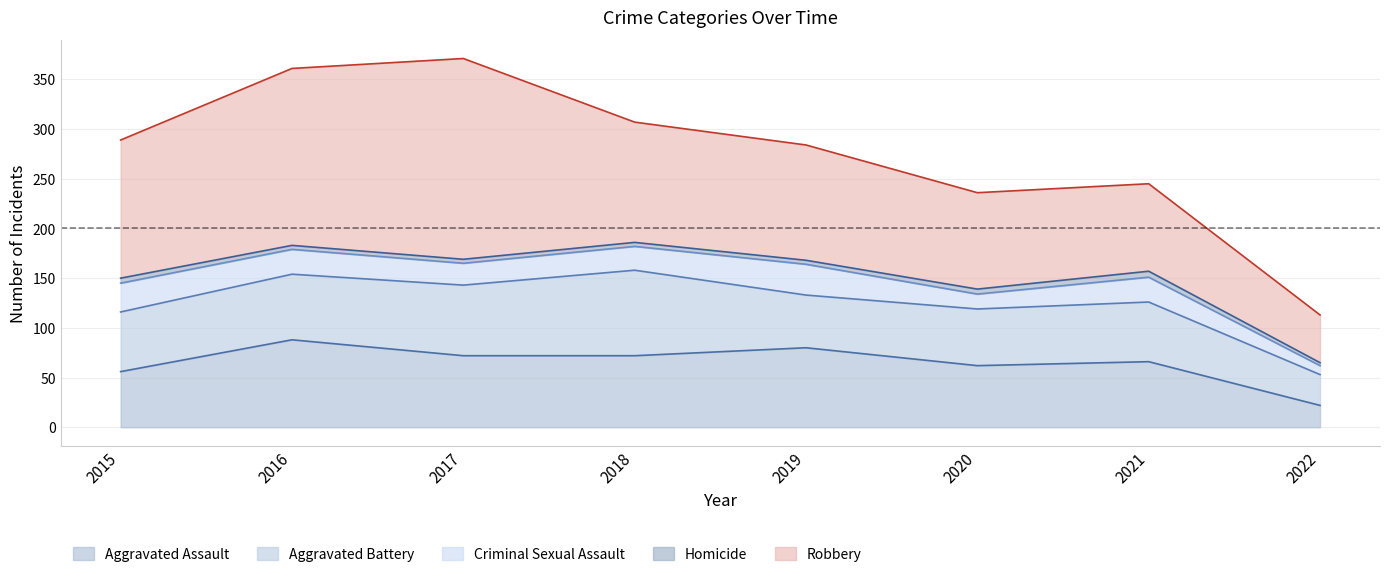

At which category does Aggravated Battery reach its first local valley?

2019